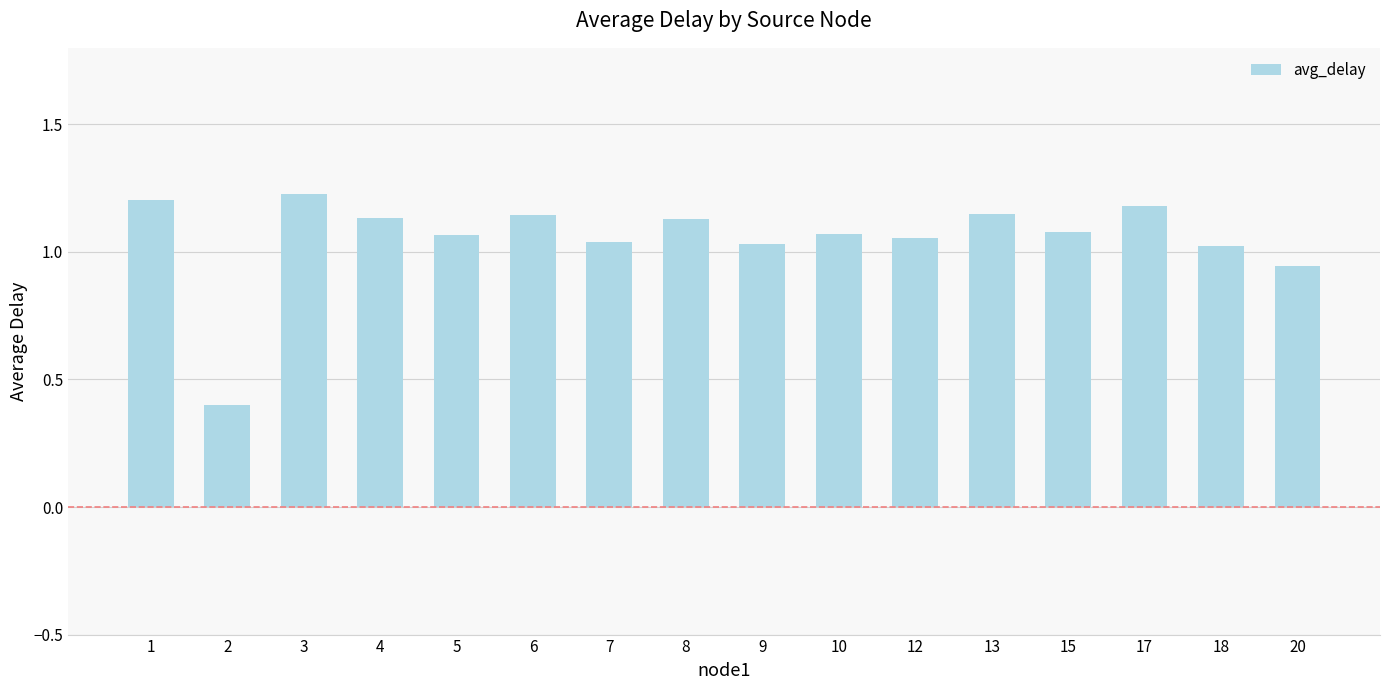

The chart shows a value of 1.5 at 15. True or false?

False